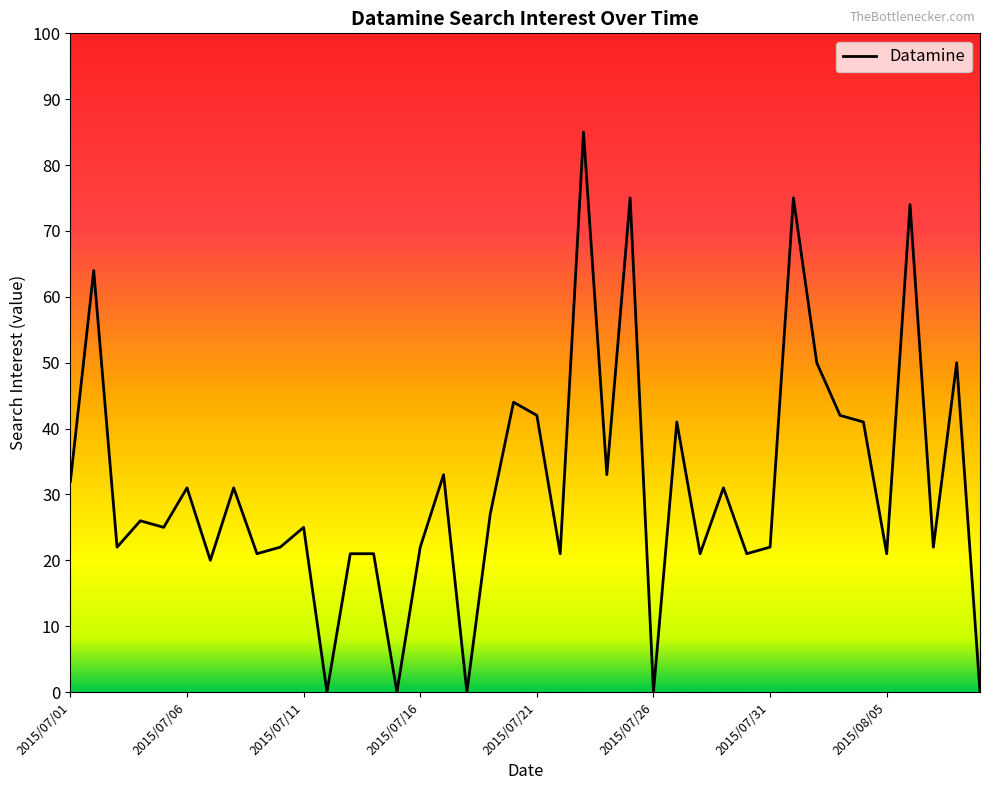

What is the difference between the maximum and minimum values?

85